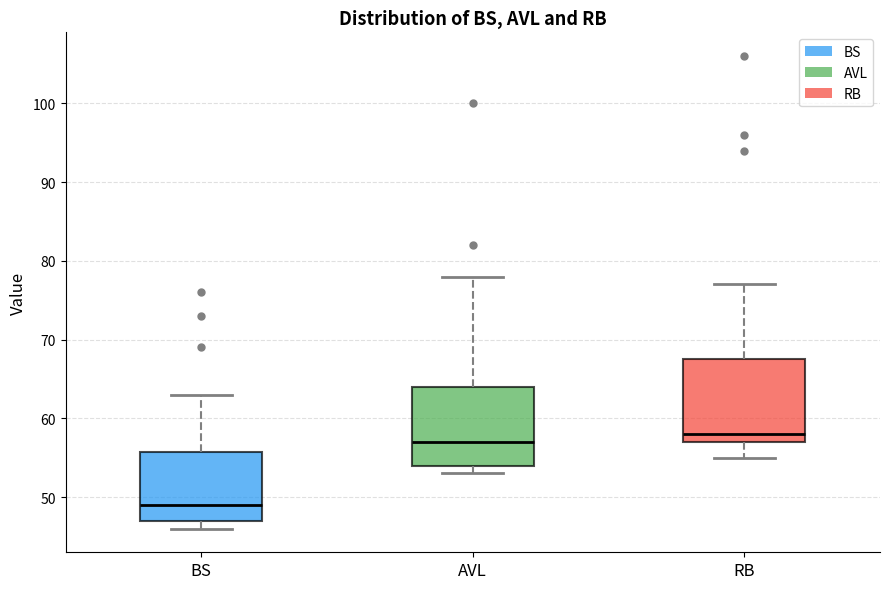

Reading left to right, read every box against the y-axis: the position of its median line, the range the box covers, and the ends of its whiskers. The values are not printed on the chart, so give them approximately, as read against the axis.

BS: median 49, box 47 to 56, whiskers 46 to 63
AVL: median 57, box 54 to 64, whiskers 53 to 78
RB: median 58, box 57 to 68, whiskers 55 to 77